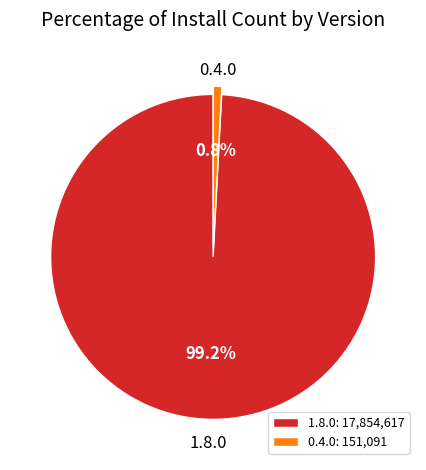

Combined, what portion of the pie is 1.8.0 and 0.4.0?

100.0%